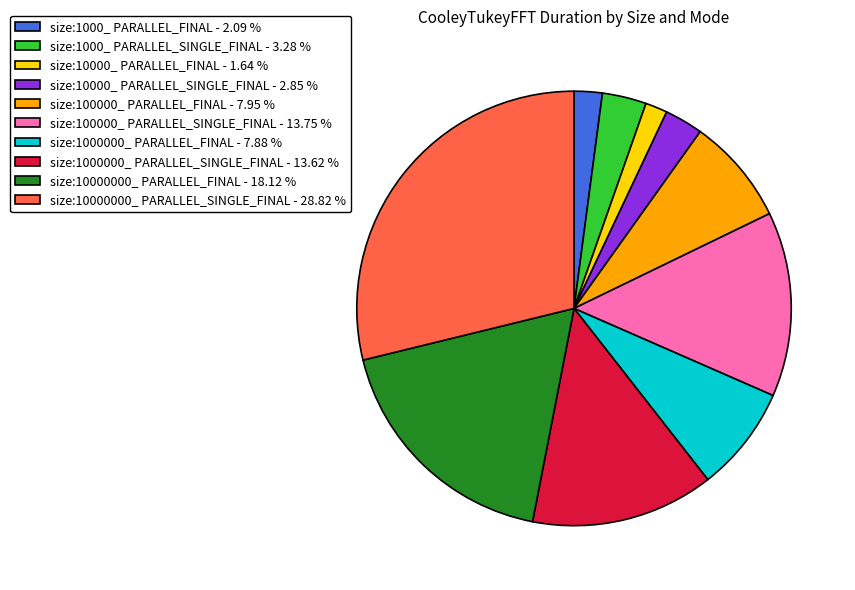

What is the ratio of the value at size:10000000_ PARALLEL_FINAL to the value at size:10000_ PARALLEL_FINAL?

11.1